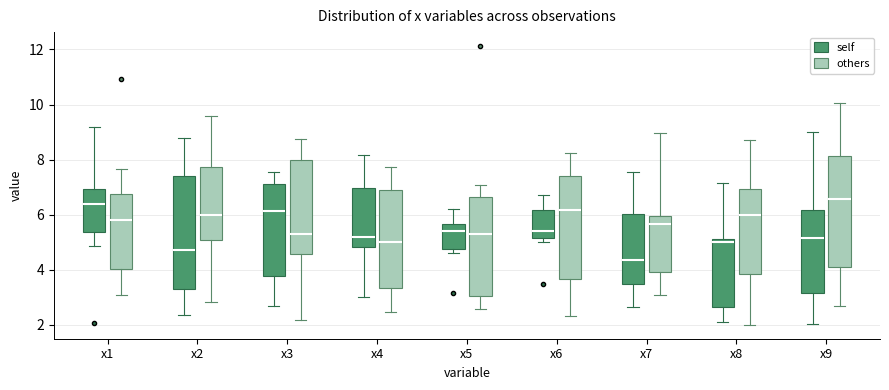

Where is the lower edge of the box for x8 (self) on the y-axis? The values are not printed on the chart, so give them approximately, as read against the axis.

2.6